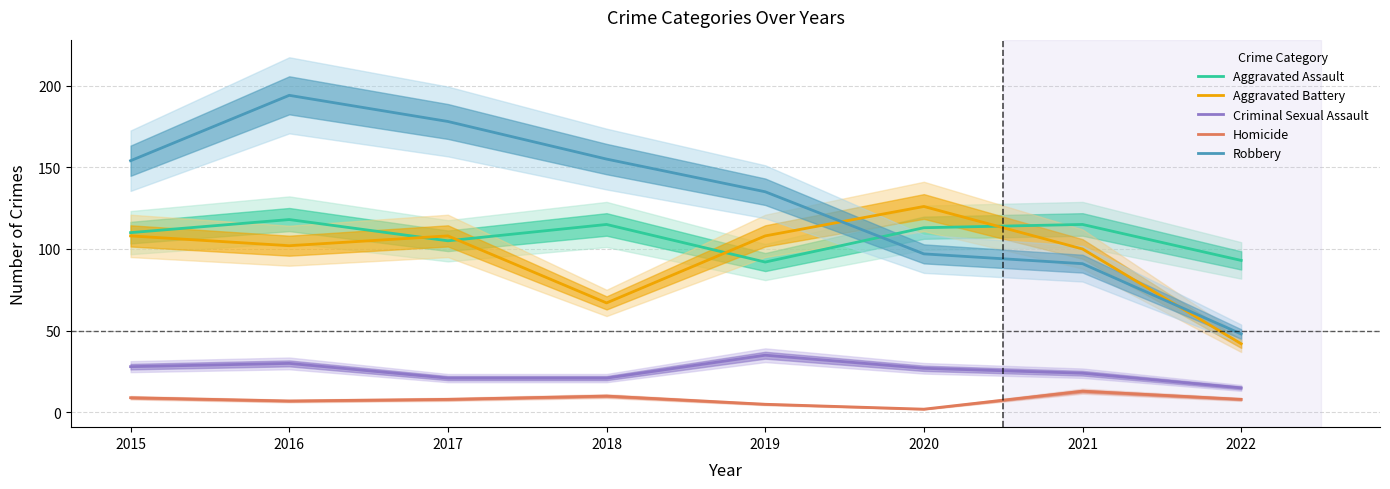

Which category has the highest value across all series?

2016